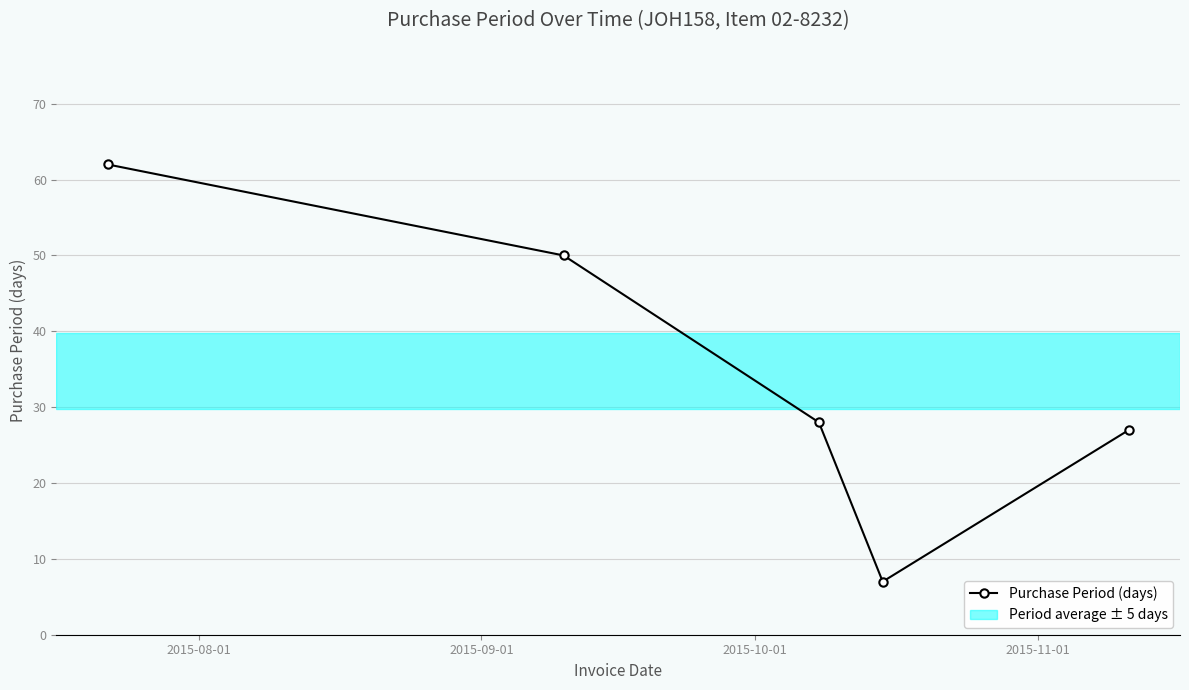

True or false: there are more than 0 points higher than both neighbors.

False